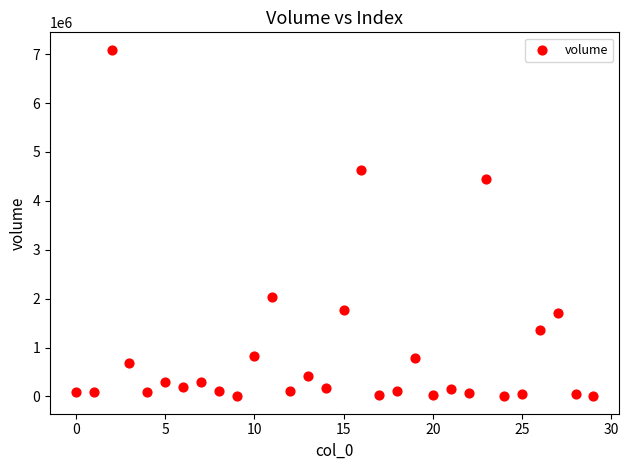

What is the range of Y values (max minus min)?

7090886.4